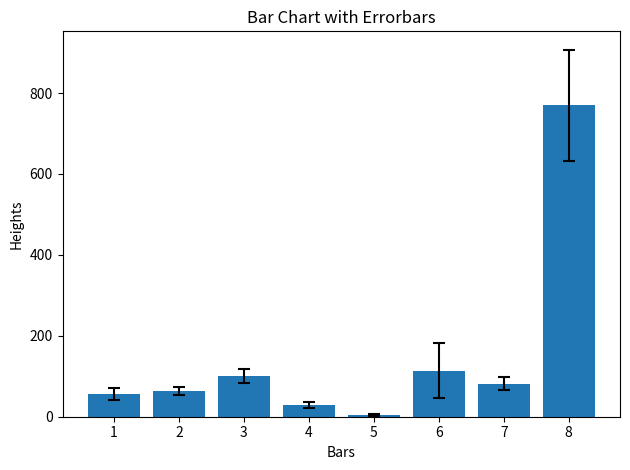

What is the value of the 5th bar from the left?

4.1